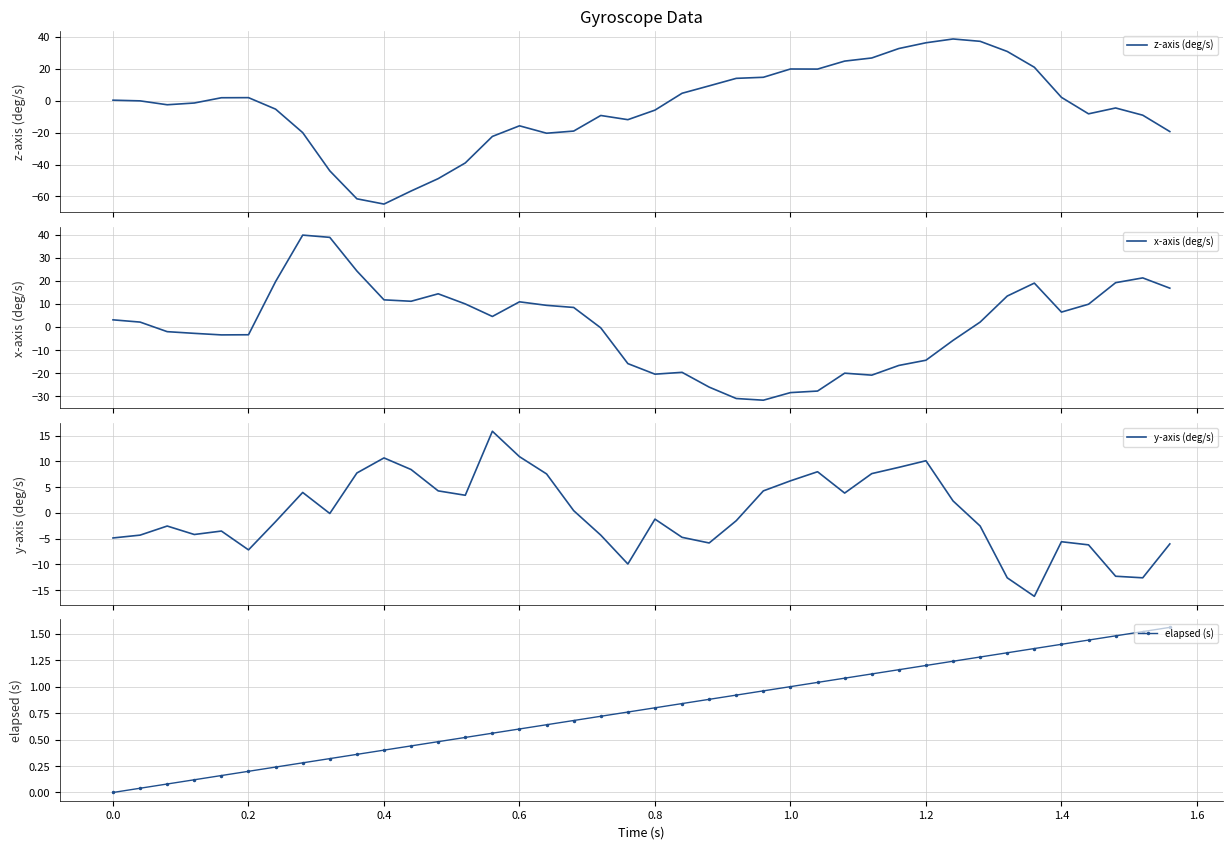

What is the minimum value for z-axis (deg/s)?

-64.8